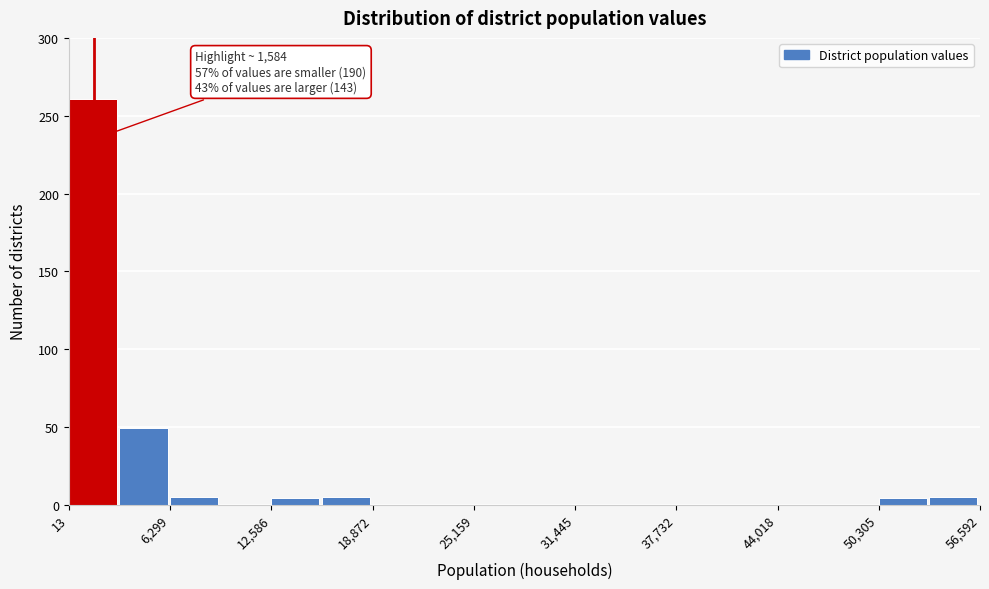

Read against the x-axis, roughly where is the centre of the tallest bar?

2000